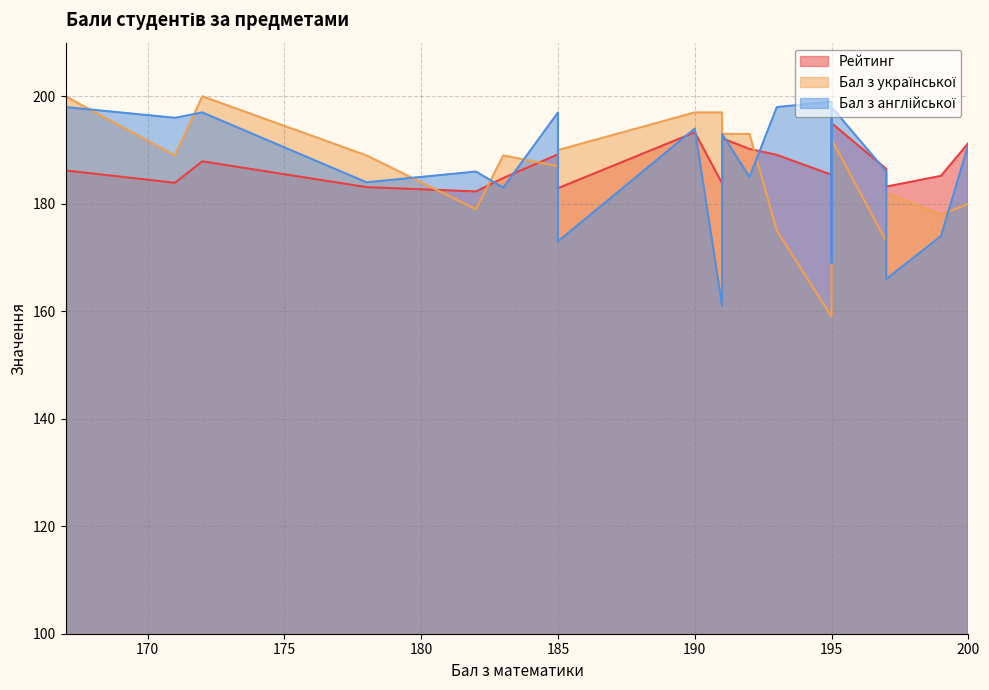

What is the sum of all Бал з української values?

3738.0